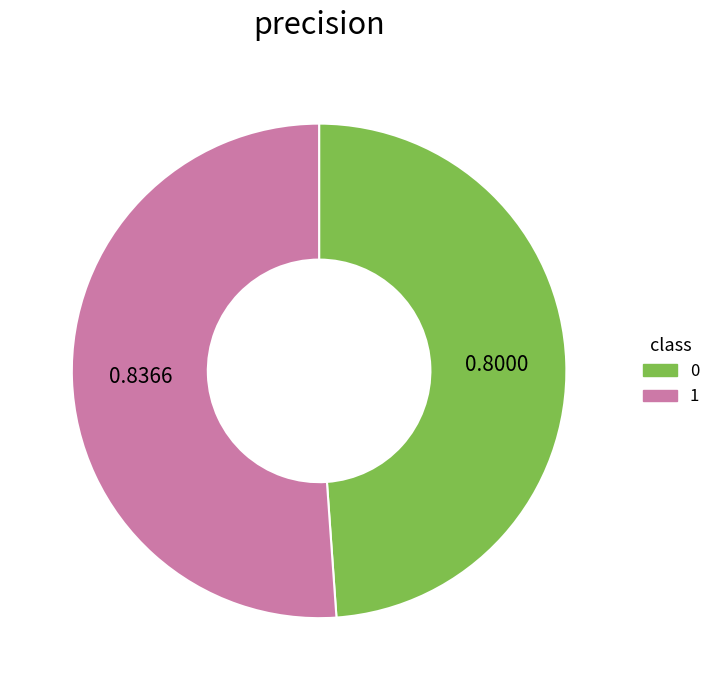

Rank the categories by value from lowest to highest.

0, 1